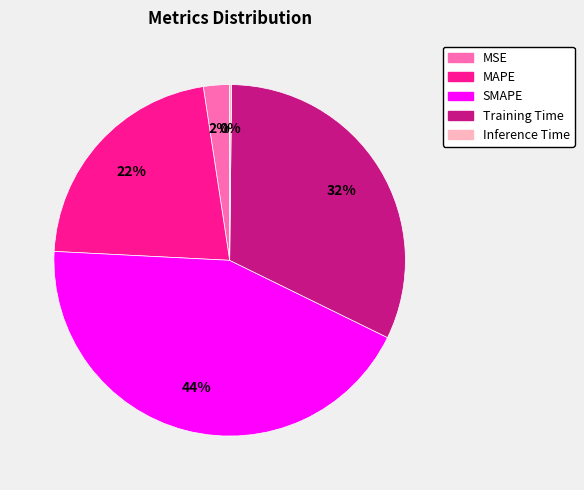

Which category has the biggest portion of the pie?

SMAPE